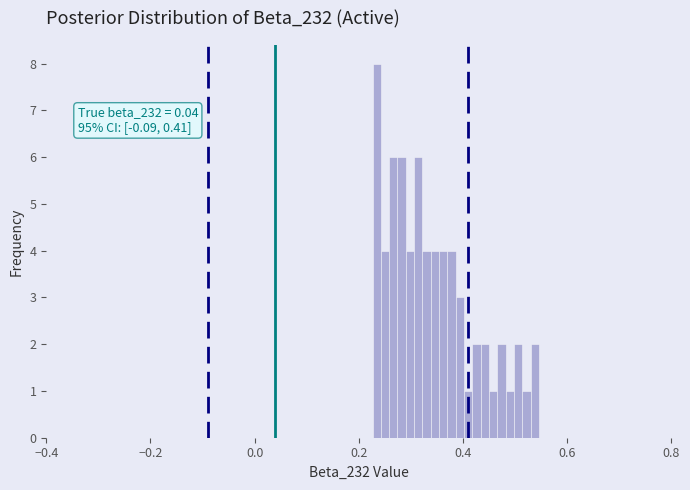

Read against the x-axis, roughly where is the centre of the tallest bar?

0.24